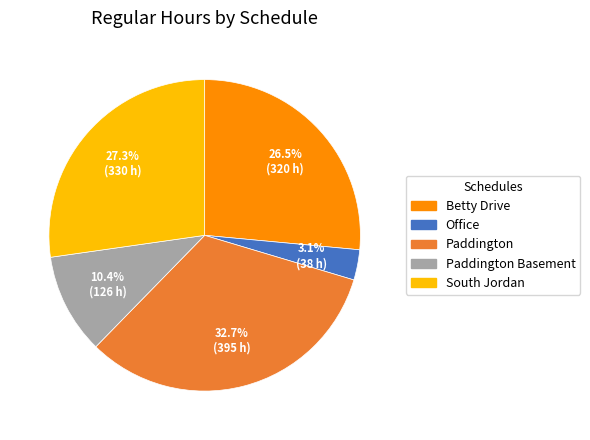

Count the number of slices in the pie.

5